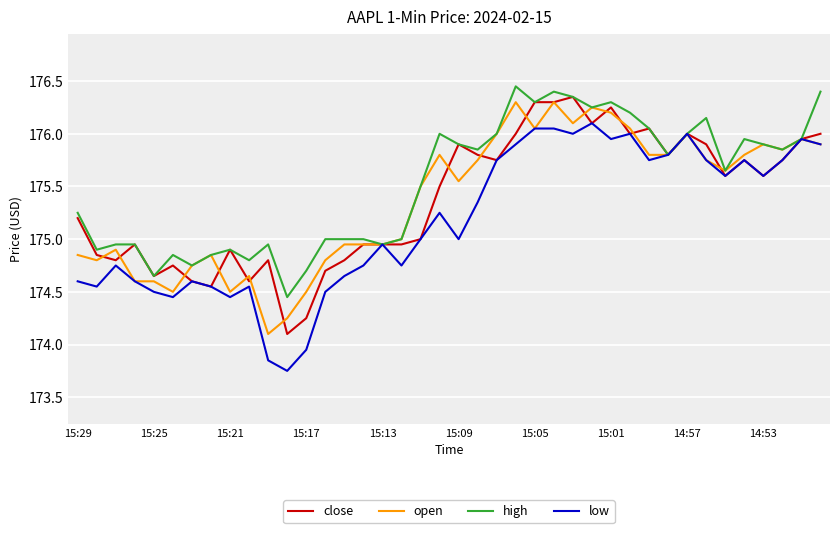

Which series has the largest range (max minus min)?

low